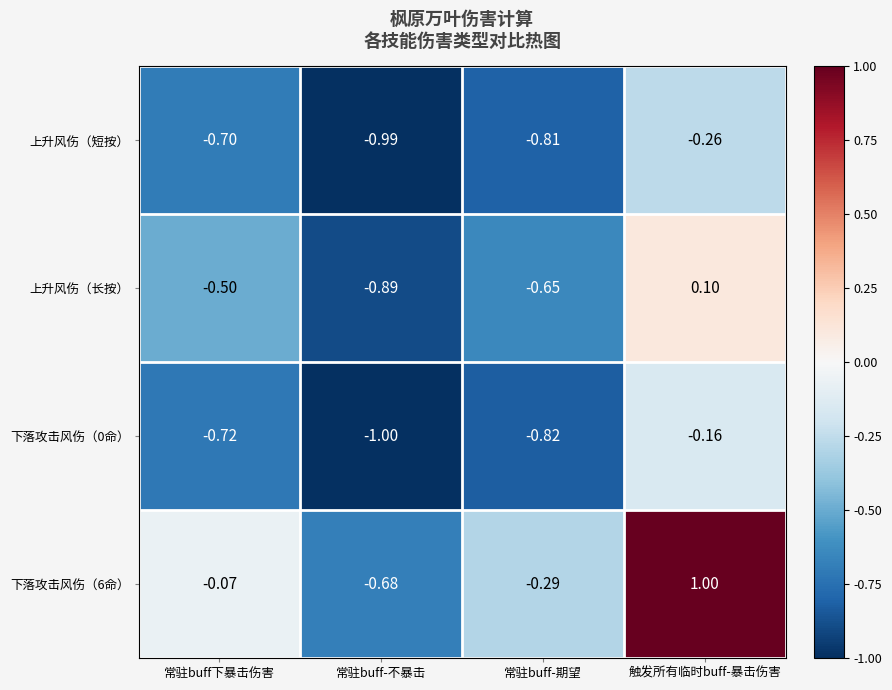

List the labels in order of 下落攻击风伤（0命） value, smallest first.

常驻buff-不暴击, 常驻buff-期望, 常驻buff下暴击伤害, 触发所有临时buff-暴击伤害